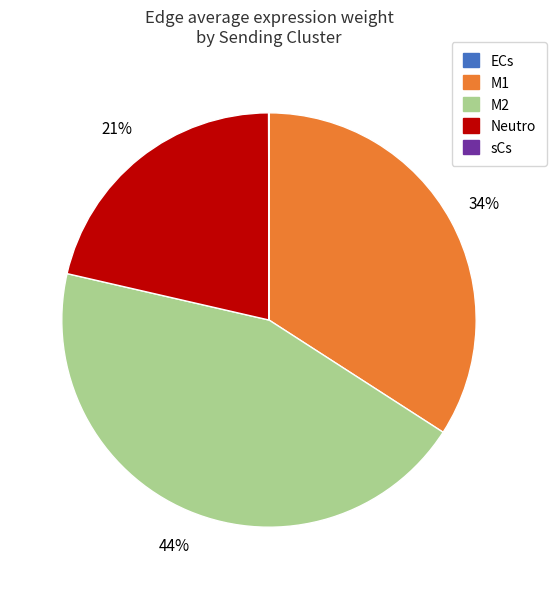

Is there any slice that represents more than half of the pie?

No